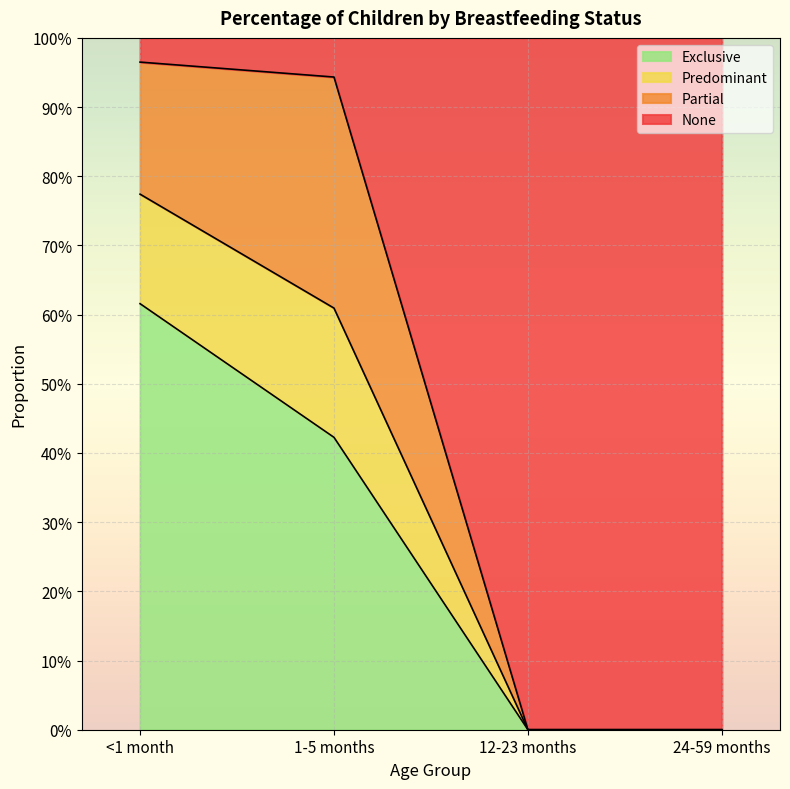

At which label is Exclusive closest to 0?

12-23 months